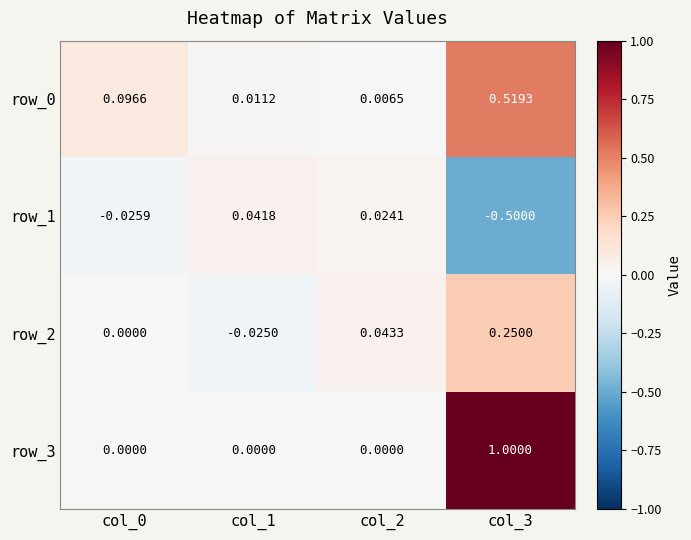

What is the total value across all series at col_3?

1.3